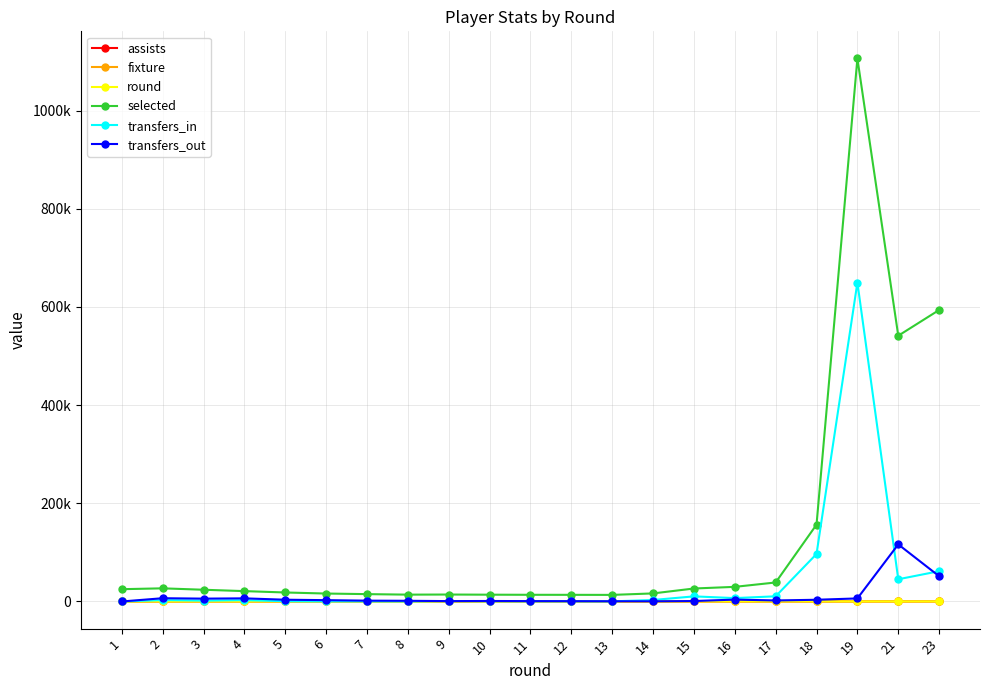

Does the chart have visible grid lines?

Yes